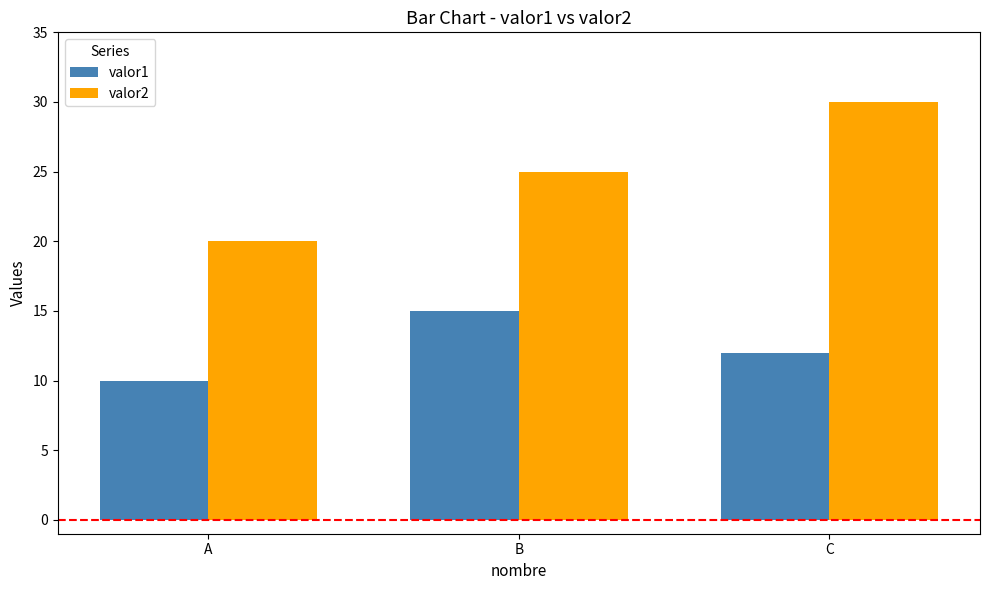

Which category has the highest value in the valor1 series?

B